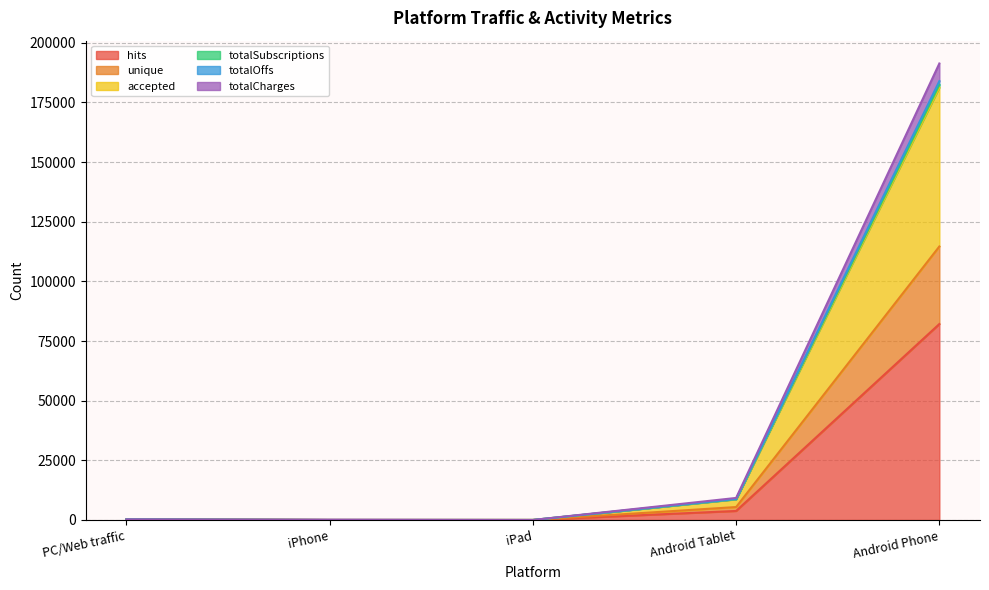

At which label does totalSubscriptions first exceed 244?

Android Tablet